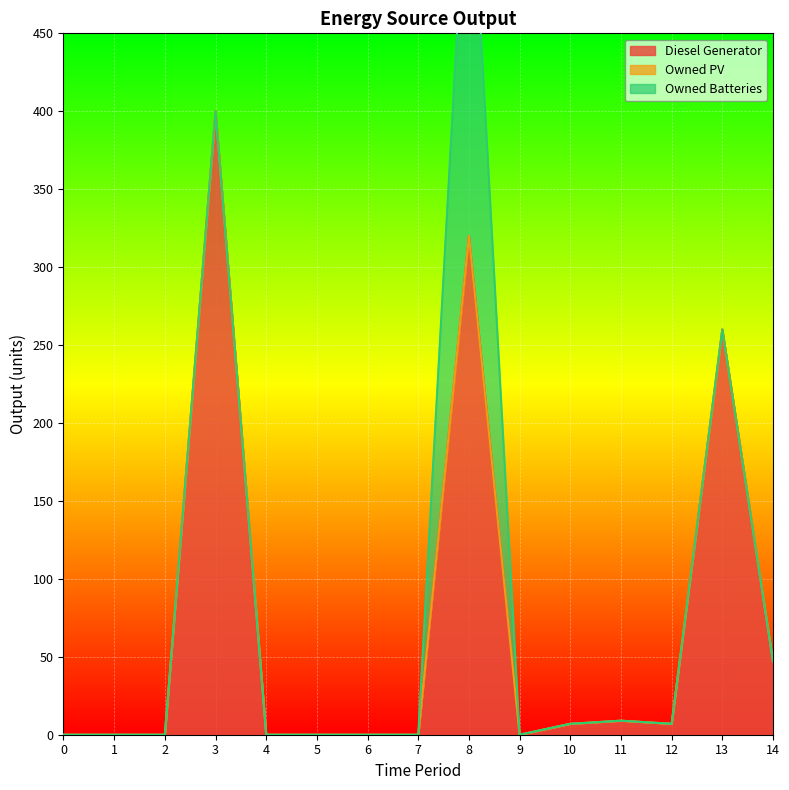

Count the number of categories in the chart.

15